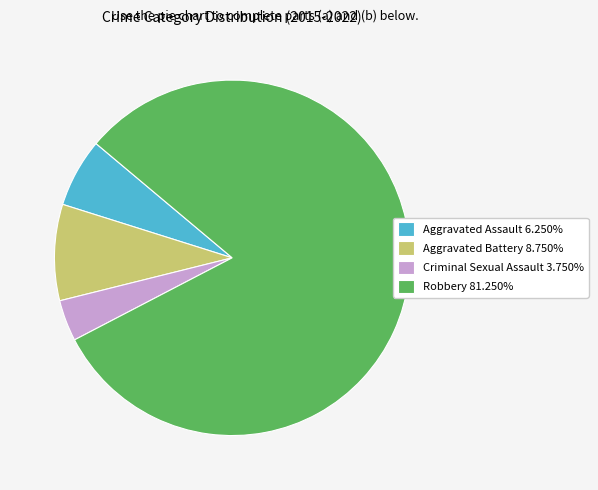

Between Aggravated Assault and Criminal Sexual Assault, which is larger?

Aggravated Assault